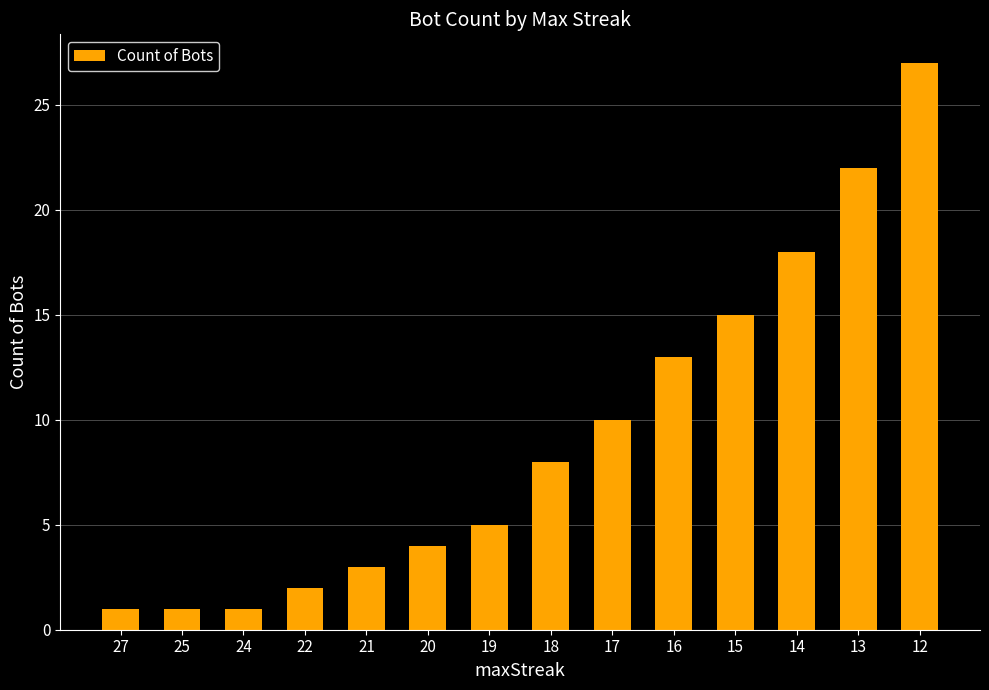

The value at 17 is 5. True or false?

False